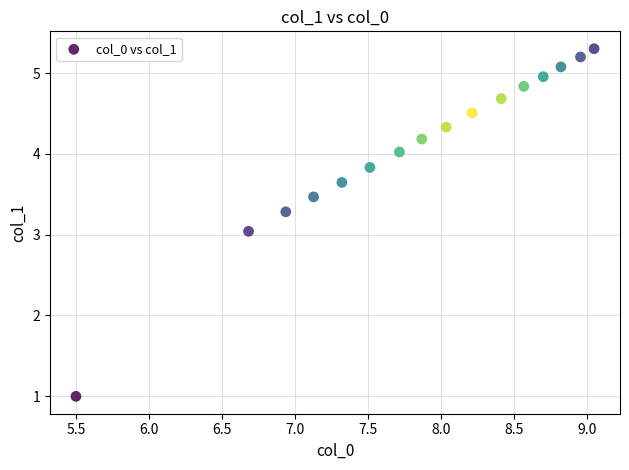

What is the range of Y values (max minus min)?

4.3